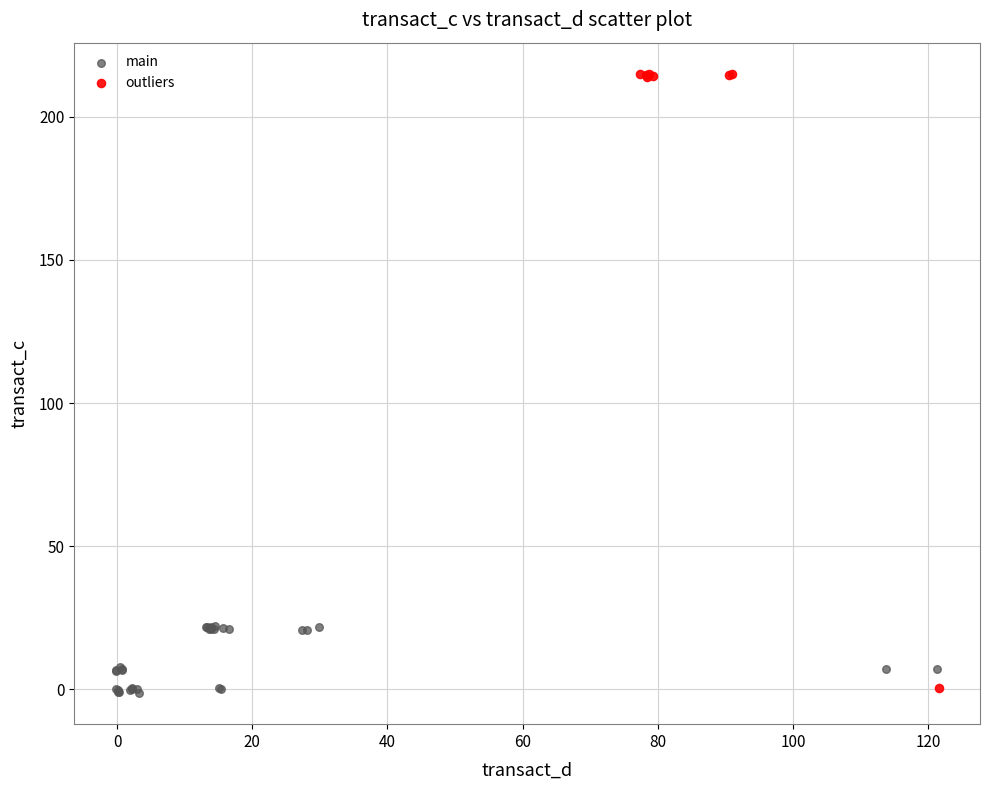

Which series contains the highest Y value?

outliers